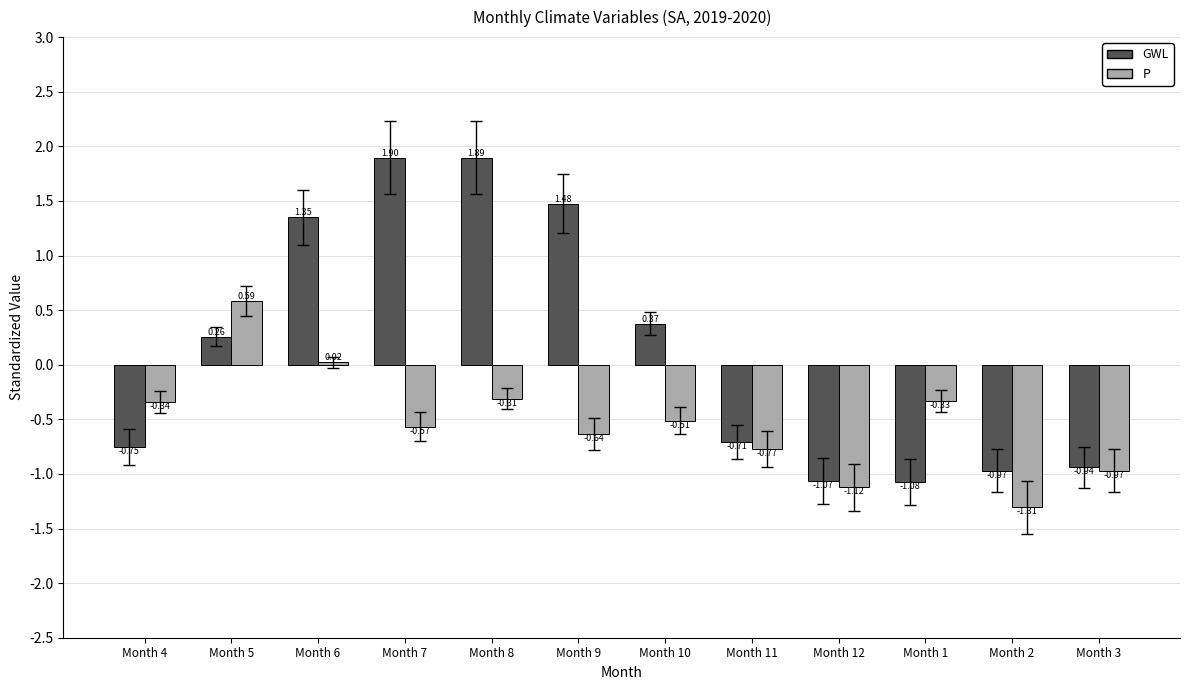

How many groups of bars are there?

12